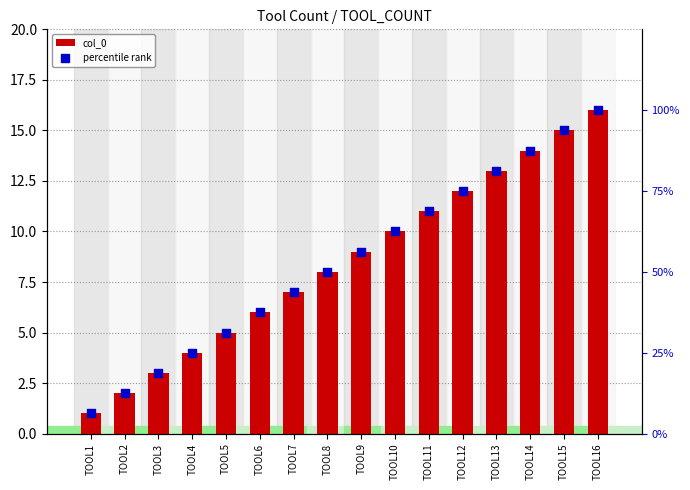

Which series contains the highest Y value?

percentile rank